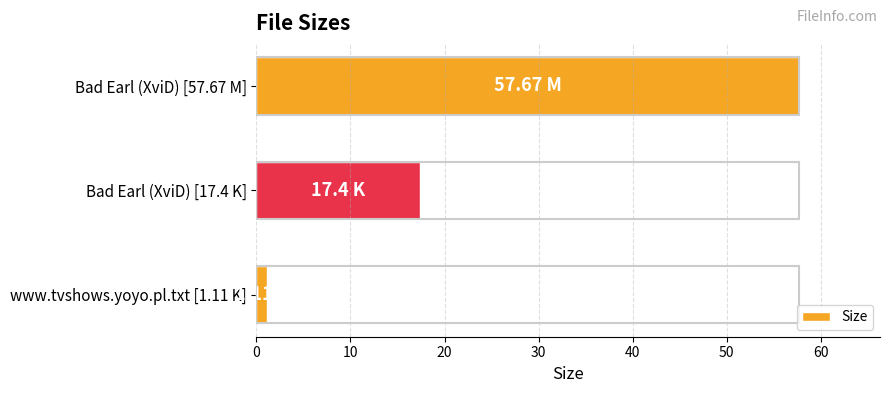

Which has a higher value, Bad Earl (XviD) [17.4 K] or Bad Earl (XviD) [57.67 M]?

Bad Earl (XviD) [57.67 M]